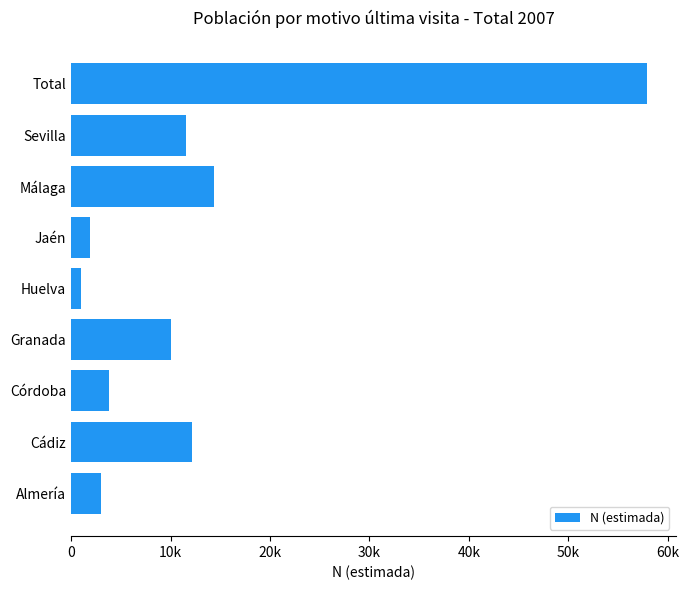

What is the average value?

12872